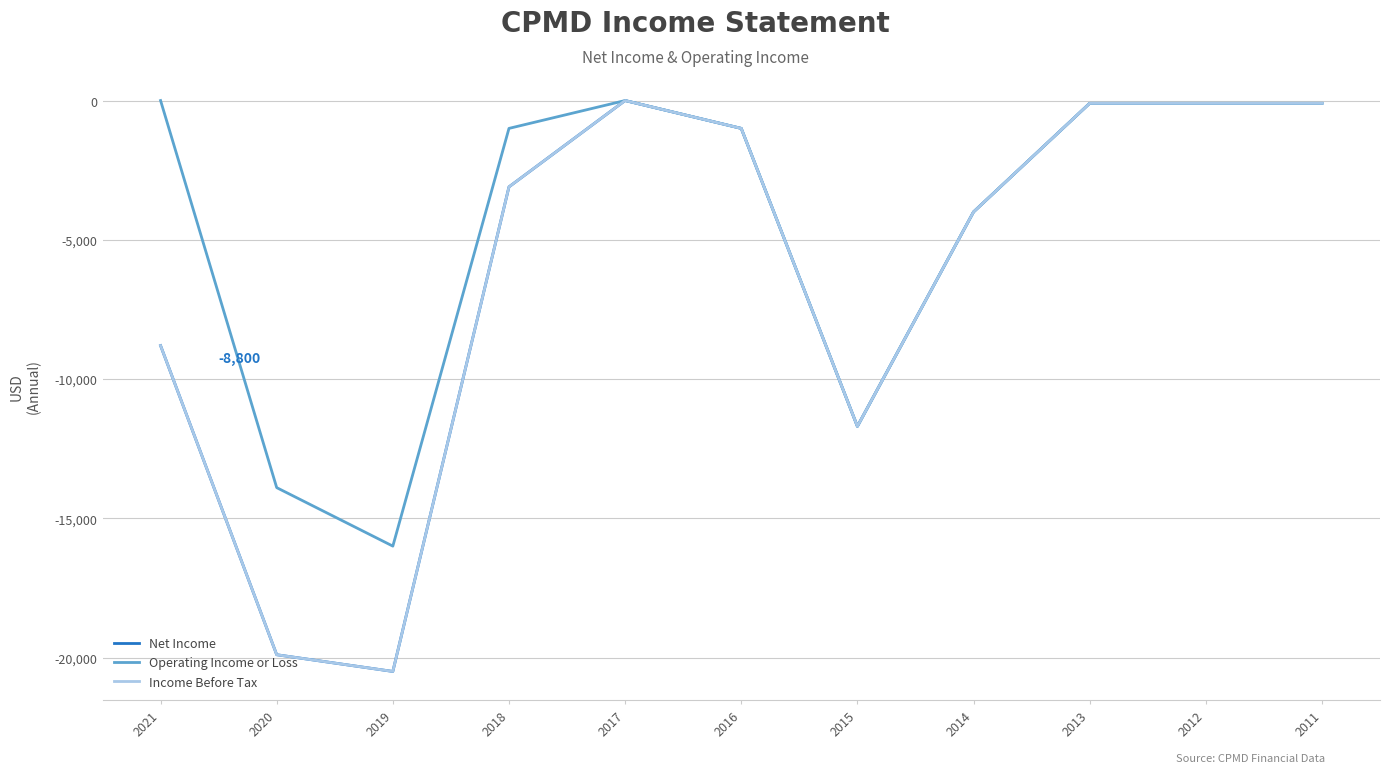

What is the smallest value displayed?

-20500